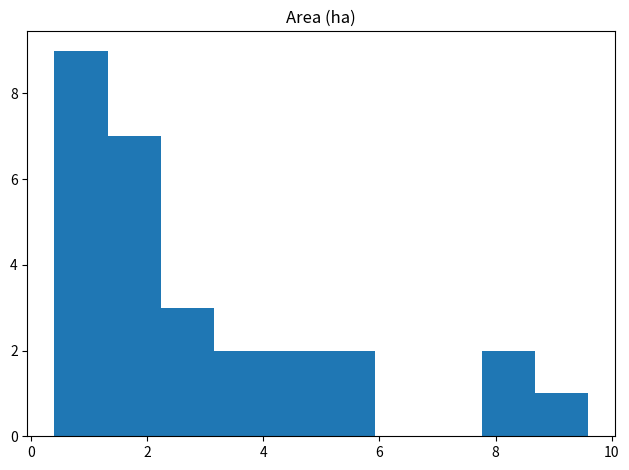

Reading left to right, list every bar in this chart as the range it spans on the x-axis followed by its height. Neither the bar edges nor the heights are printed on the chart, so give them approximately, as read against the axes.

0.40 to 1.32: 9
1.32 to 2.24: 7
2.24 to 3.16: 3
3.16 to 4.08: 2
4.08 to 5.00: 2
5.00 to 5.92: 2
5.92 to 6.84: 0
6.84 to 7.76: 0
7.76 to 8.68: 2
8.68 to 9.60: 1